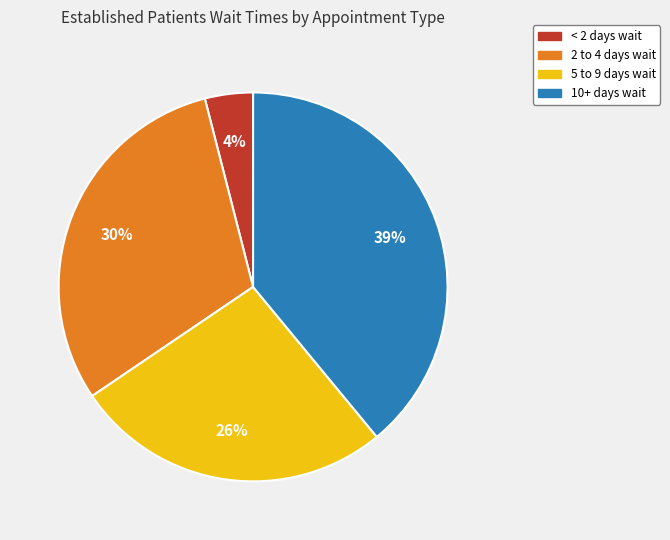

Is there a majority slice in this chart?

No